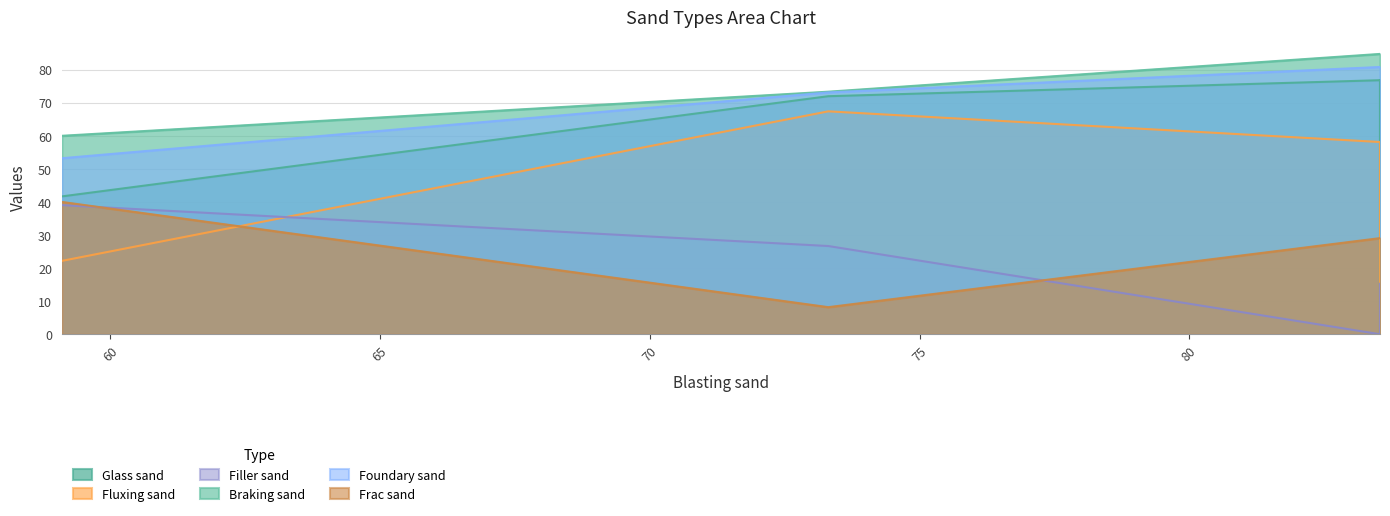

How many distinct data groups are displayed?

6